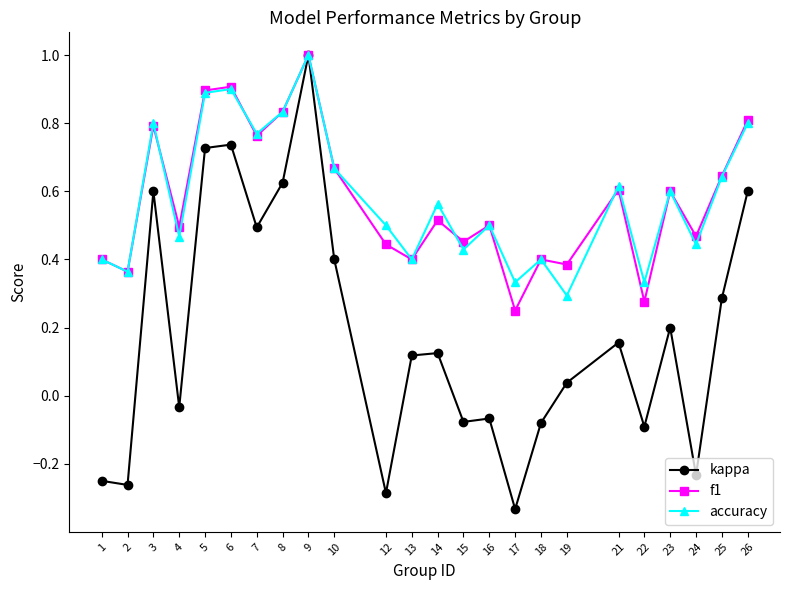

Which series changed the most between 8 and 18?

kappa